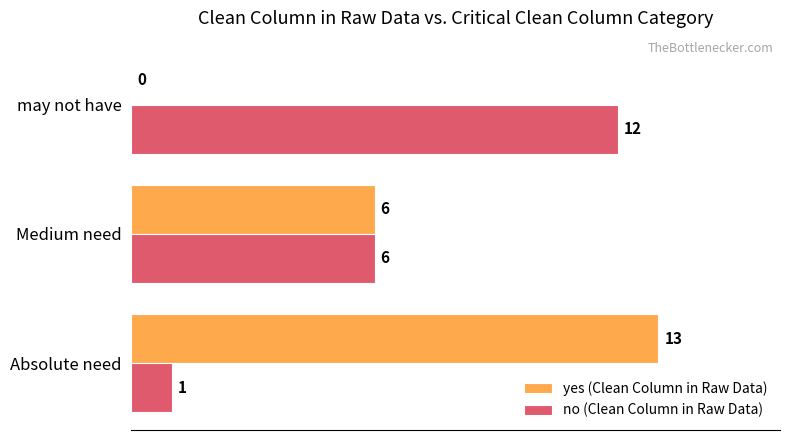

What is the total value across all series at Medium need?

12